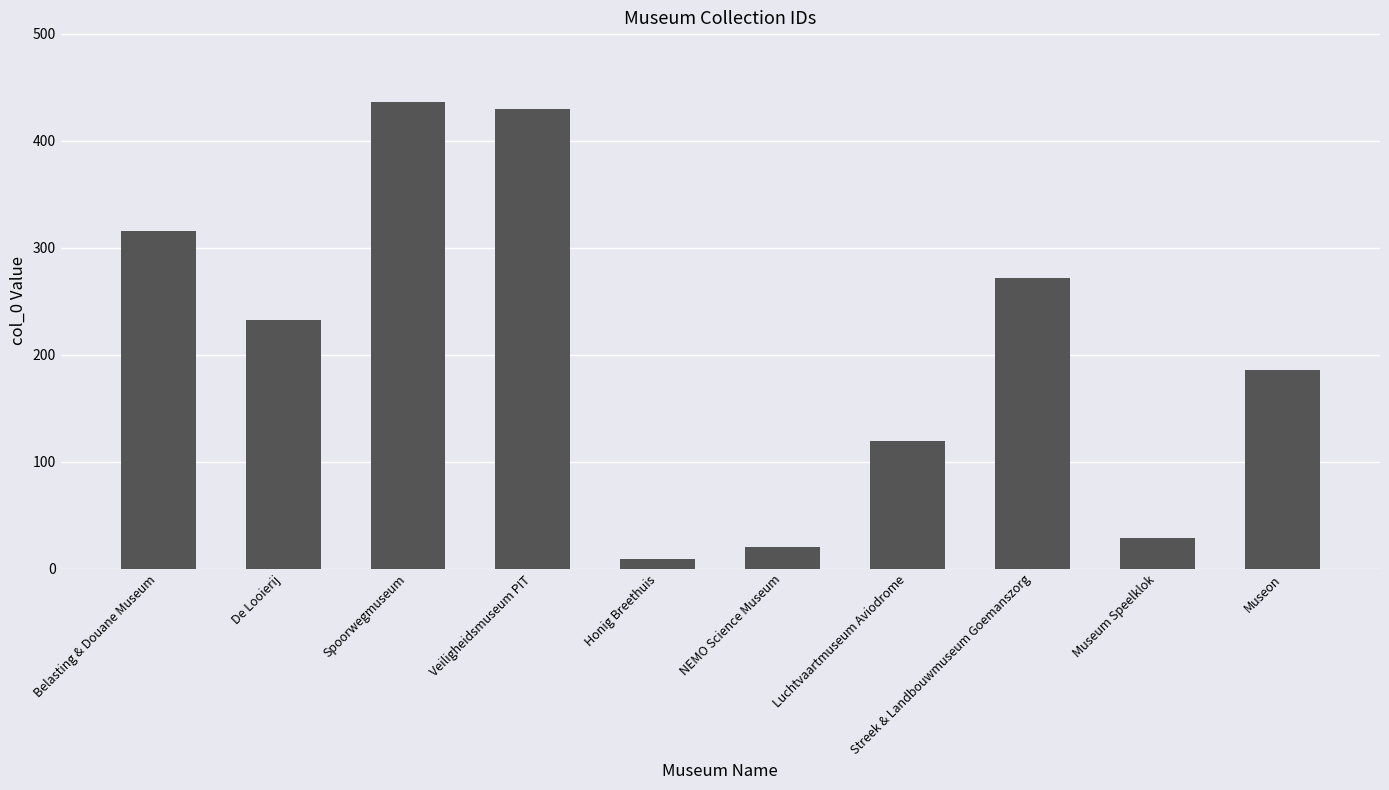

The chart shows a value of 9 at Honig Breethuis. True or false?

True